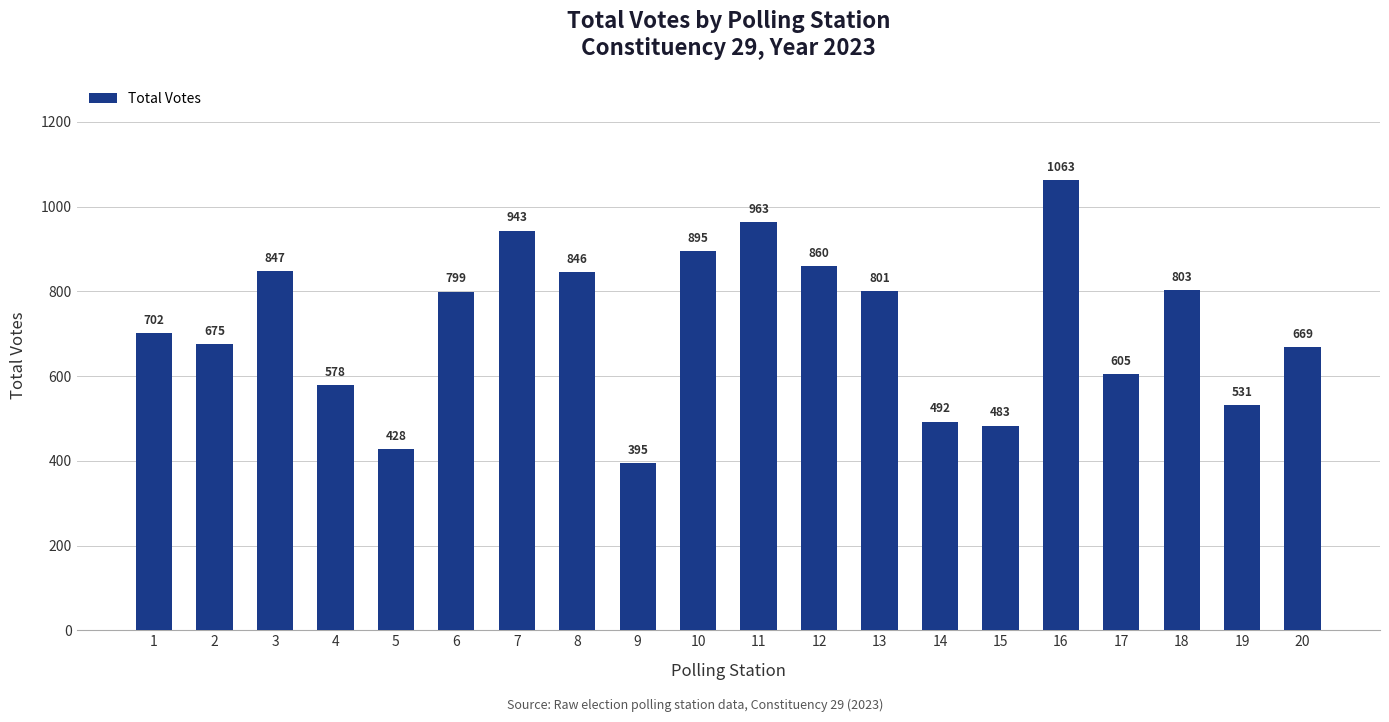

Where is the data nearest to the value 729?

1